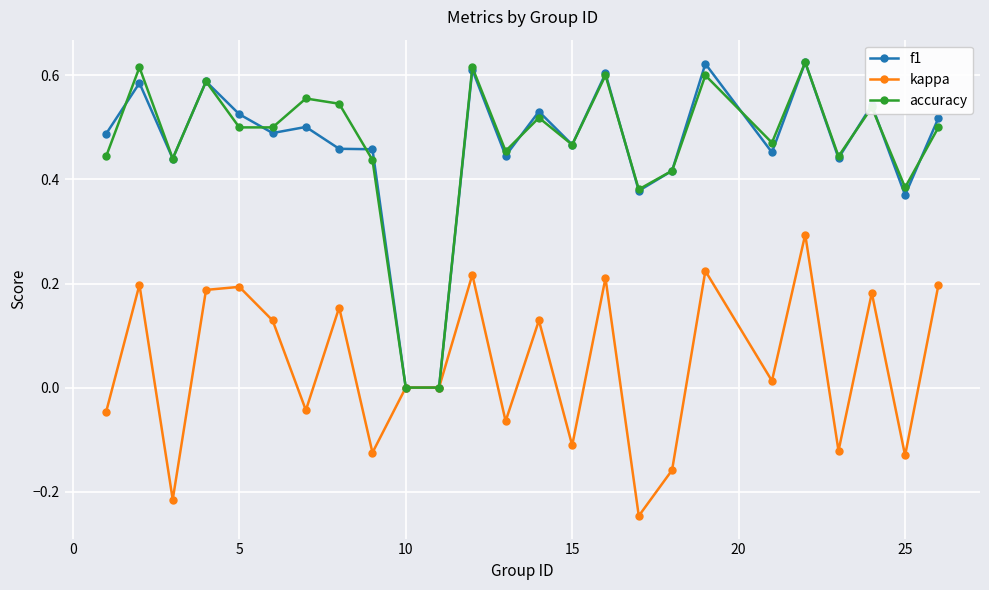

True or false: accuracy has more than 0 interior local peaks.

True